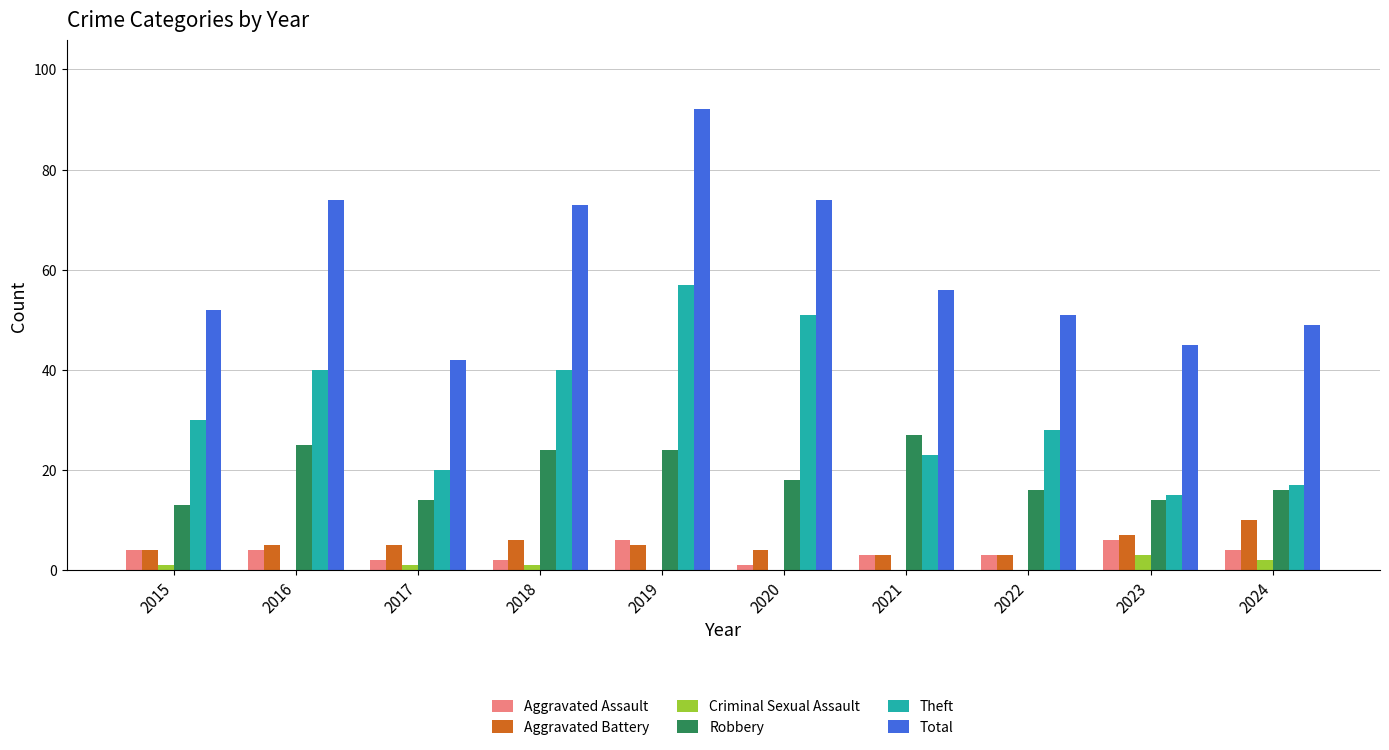

Which series has the largest total across all categories?

Total